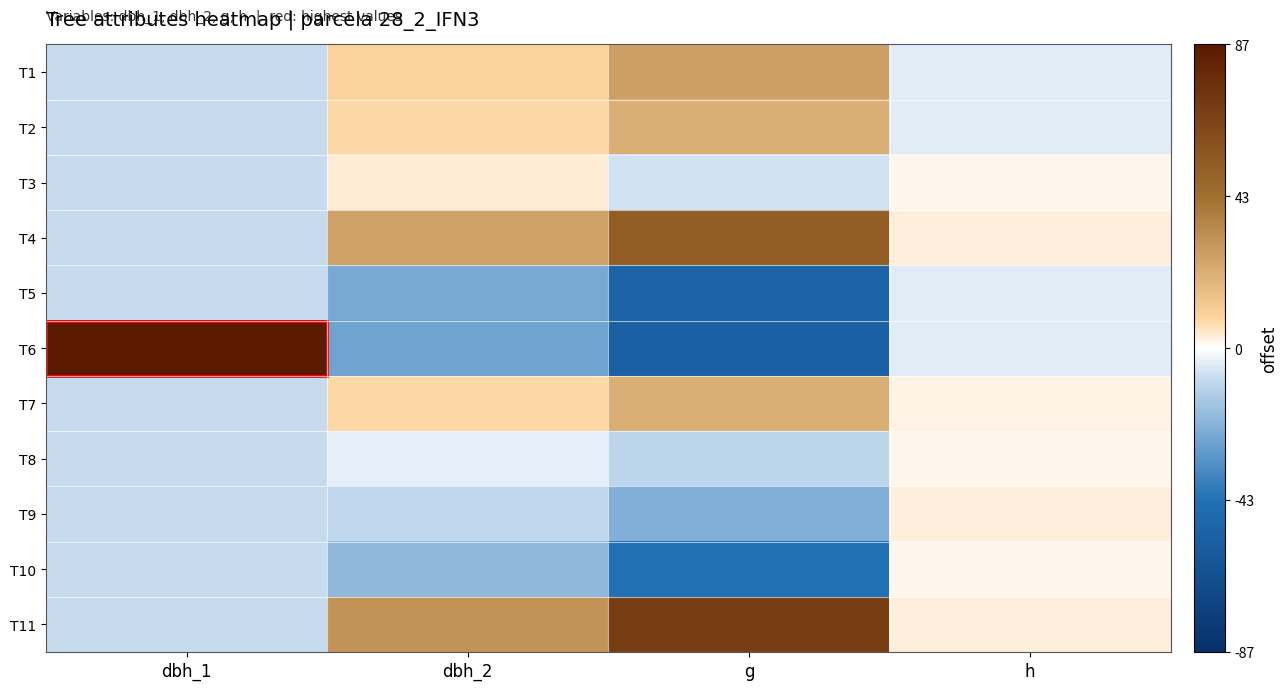

Which series has the largest range (max minus min)?

T6